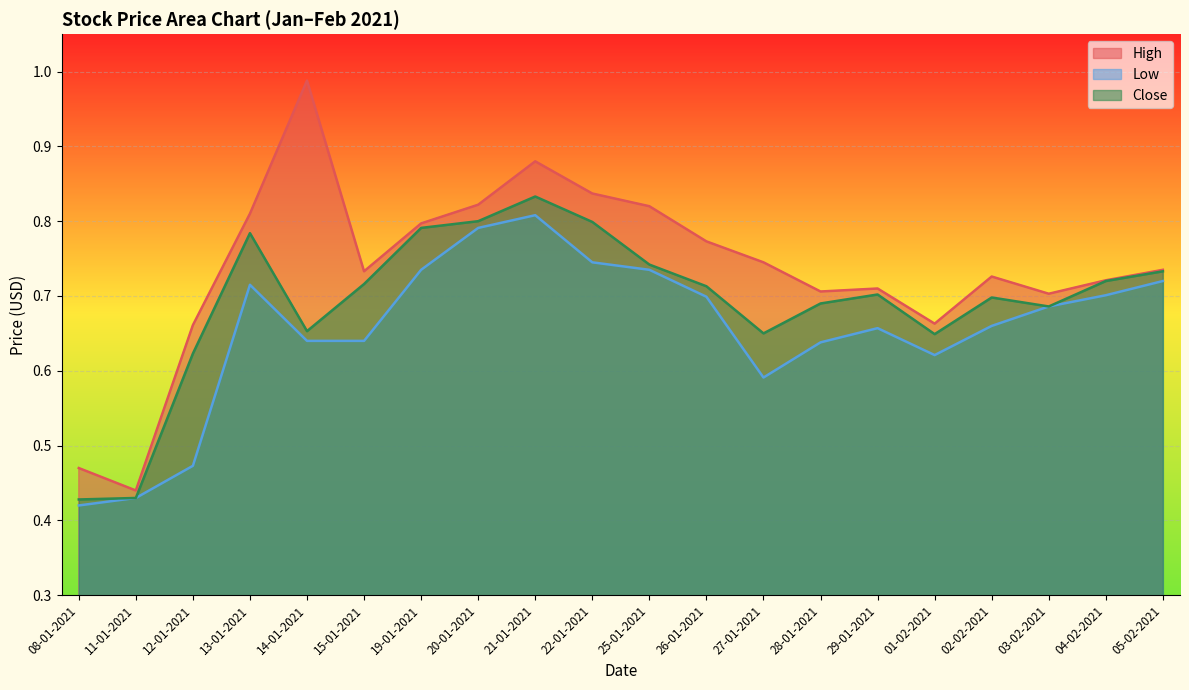

Reading left to right, transcribe all the data shown in this chart.

High: 0.5	0.4	0.7	0.8	1.0	0.7	0.8	0.8	0.9	0.8	0.8	0.8	0.7	0.7	0.7	0.7	0.7	0.7	0.7	0.7
Low: 0.4	0.4	0.5	0.7	0.6	0.6	0.7	0.8	0.8	0.7	0.7	0.7	0.6	0.6	0.7	0.6	0.7	0.7	0.7	0.7
Close: 0.4	0.4	0.6	0.8	0.7	0.7	0.8	0.8	0.8	0.8	0.7	0.7	0.6	0.7	0.7	0.6	0.7	0.7	0.7	0.7